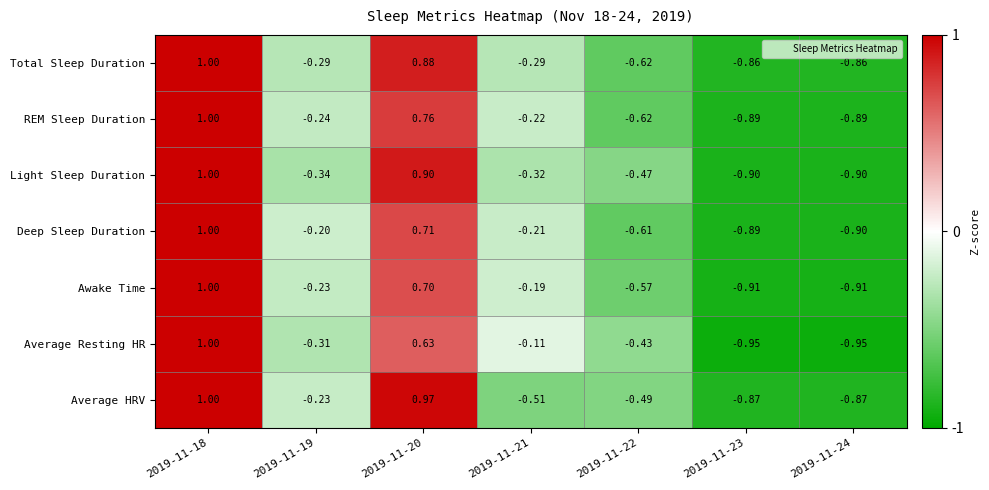

Which series has the widest spread of values?

Average Resting HR